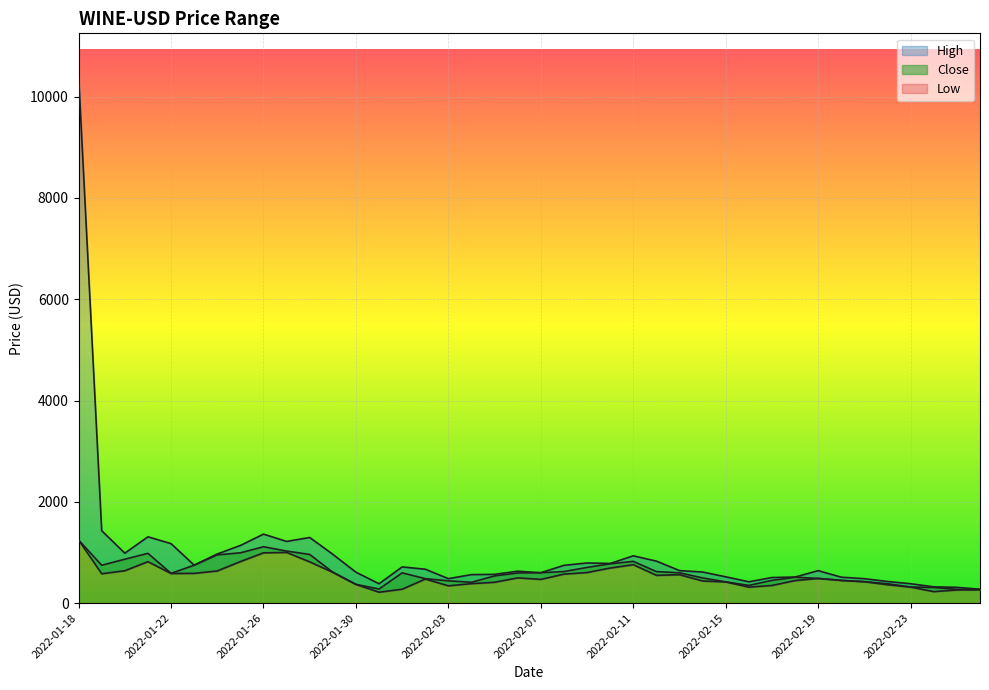

In Low, how many points are lower than both neighbors (excluding endpoints)?

8